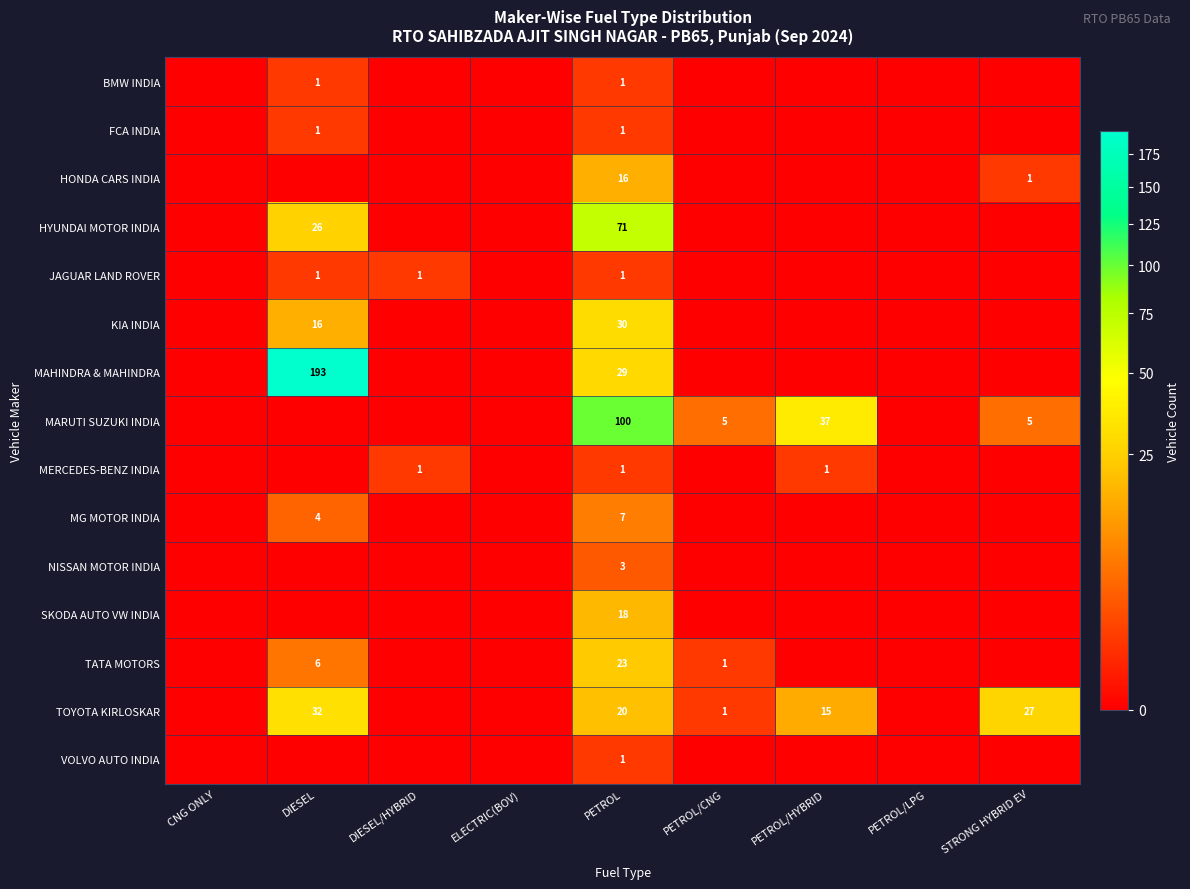

True or false: MAHINDRA & MAHINDRA has a value of 29 at PETROL.

True